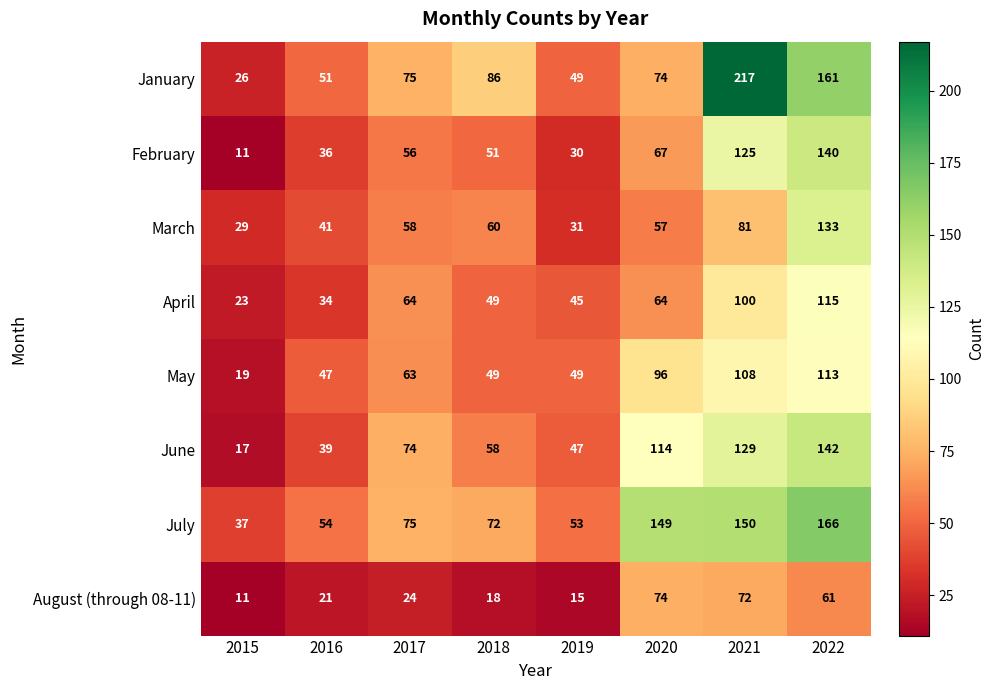

Which series has the largest total across all categories?

July